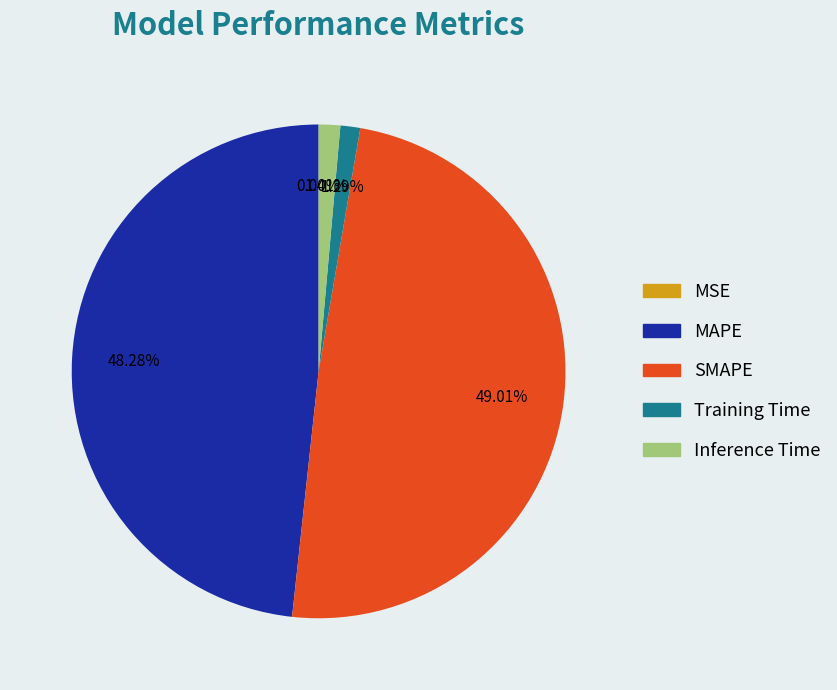

Combined, do Training Time and Inference Time account for over 50%?

No